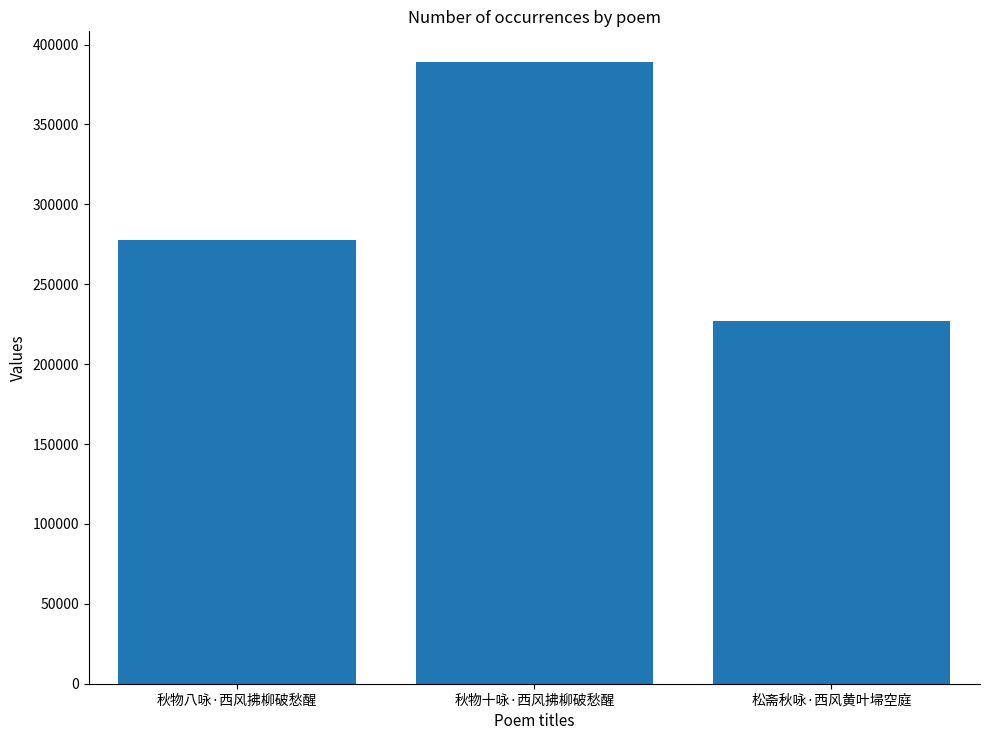

What value does the data have at 秋物十咏·西风拂柳破愁醒?

388816